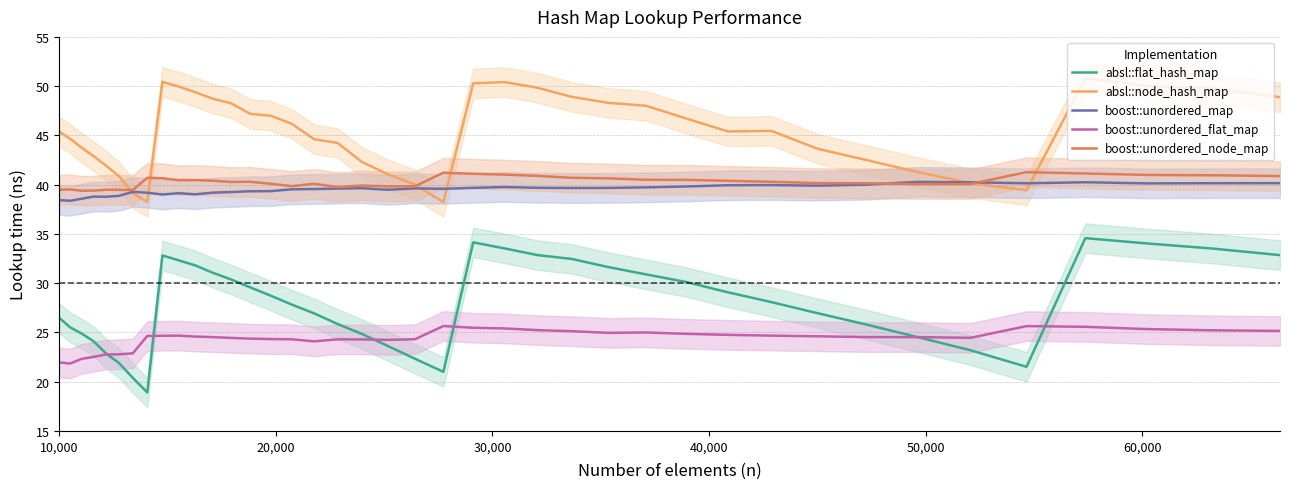

True or false: absl::flat_hash_map and boost::unordered_node_map intersect in this chart.

False